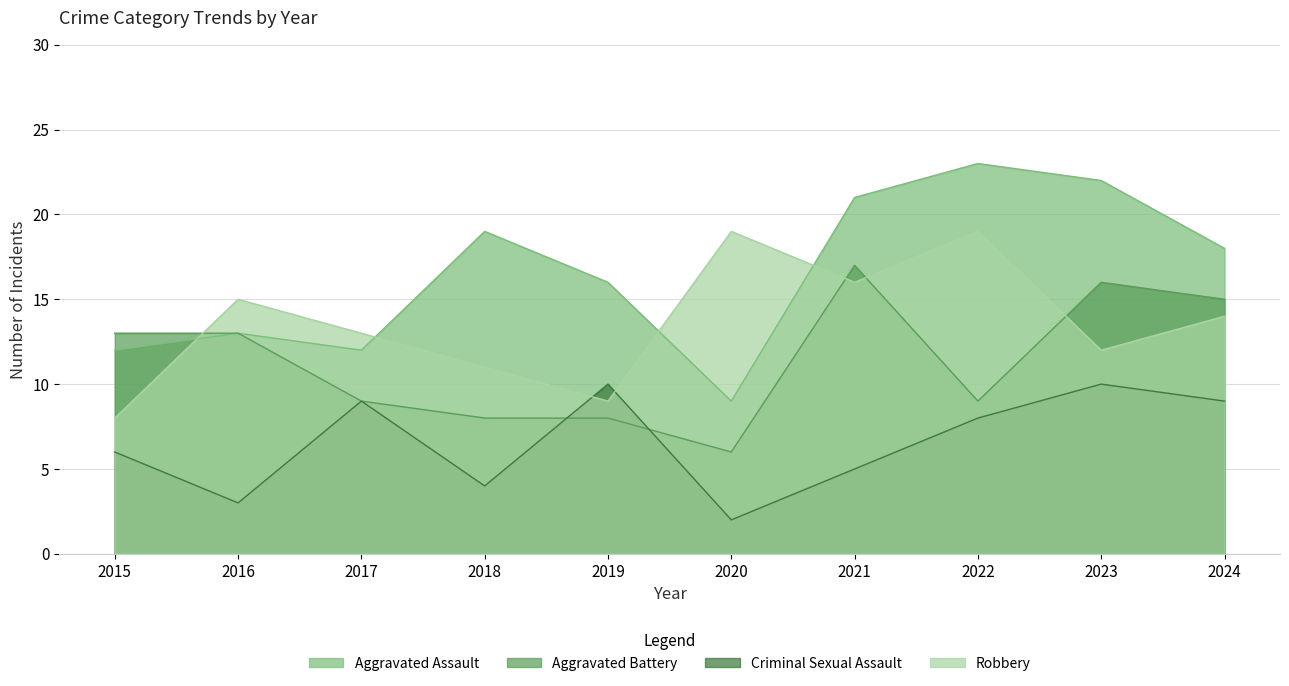

Which series has the largest range (max minus min)?

Aggravated Assault